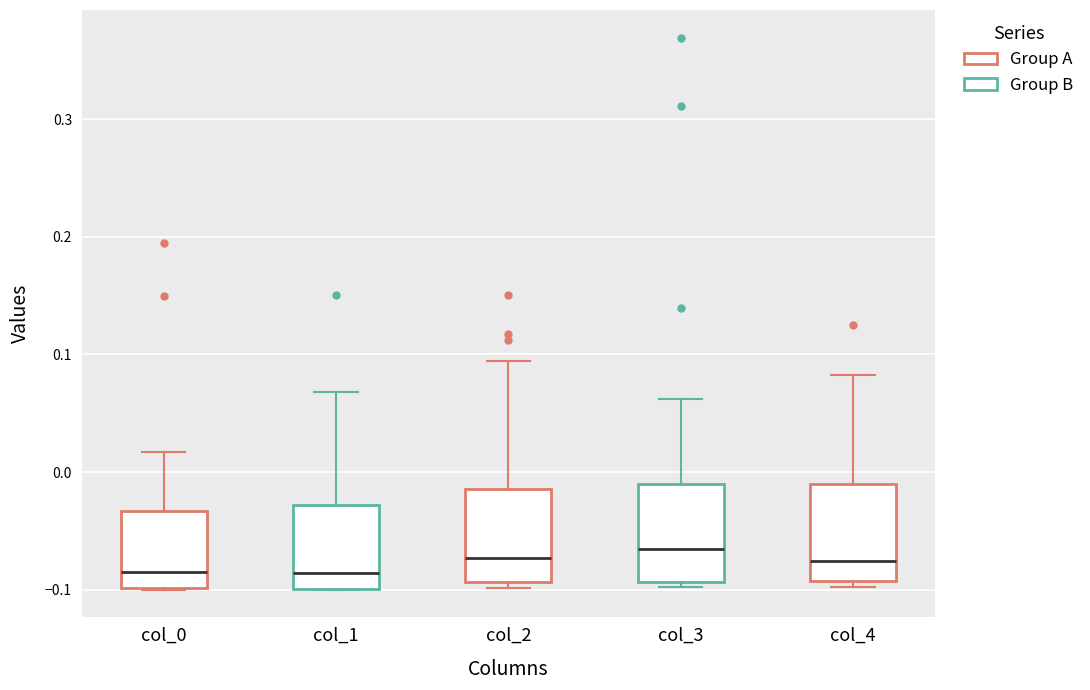

Reading left to right, read every box against the y-axis: the position of its median line, the range the box covers, and the ends of its whiskers. The values are not printed on the chart, so give them approximately, as read against the axis.

col_0: median -0.08, box -0.10 to -0.03, whiskers -0.10 to 0.02
col_1: median -0.09, box -0.10 to -0.03, whiskers -0.10 to 0.07
col_2: median -0.07, box -0.09 to -0.01, whiskers -0.10 to 0.09
col_3: median -0.07, box -0.09 to -0.01, whiskers -0.10 to 0.06
col_4: median -0.08, box -0.09 to -0.01, whiskers -0.10 to 0.08